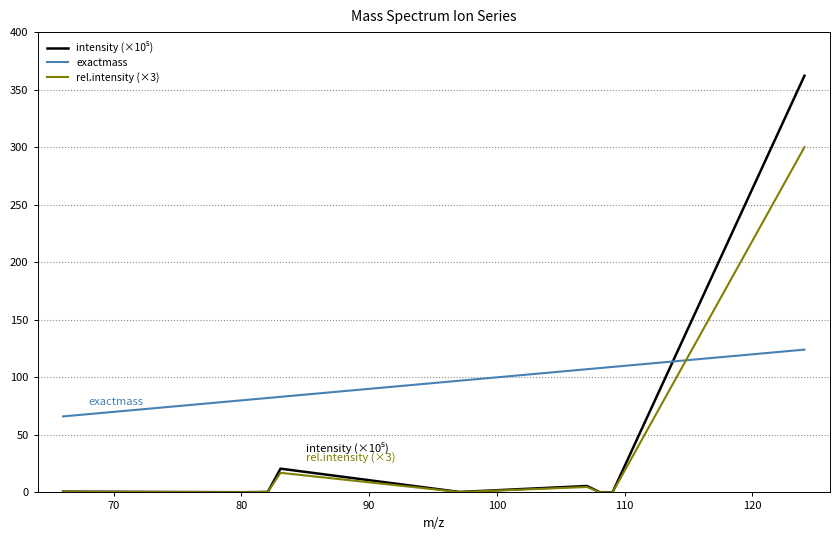

Which series has the largest total across all categories?

exactmass